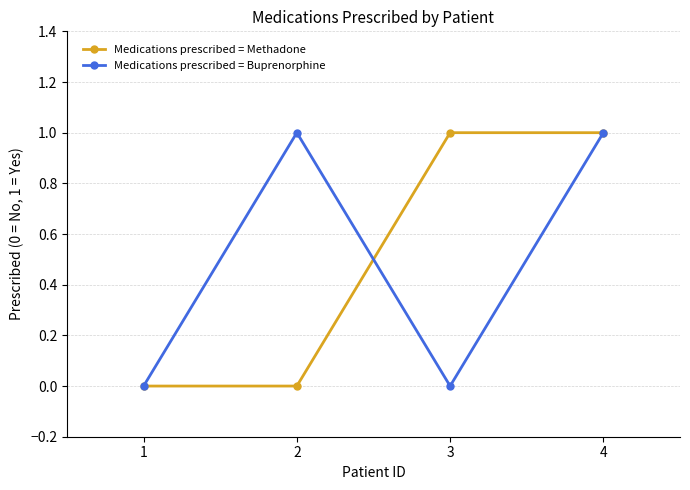

At 2, list the series in order from smallest to largest.

Medications prescribed = Methadone, Medications prescribed = Buprenorphine